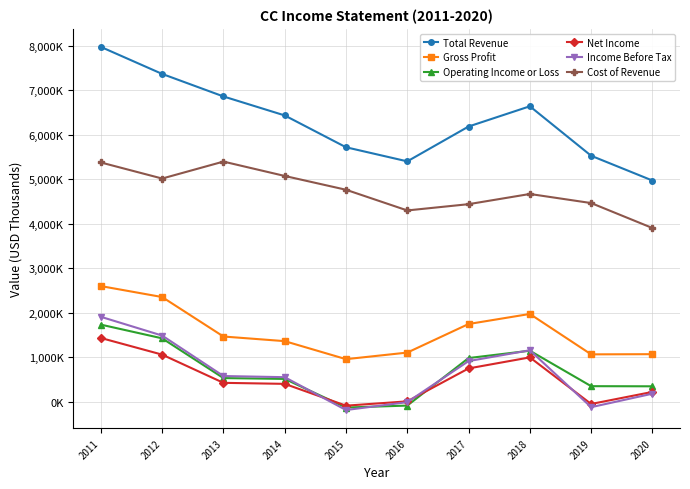

At which category is the sum across all series the highest?

2011